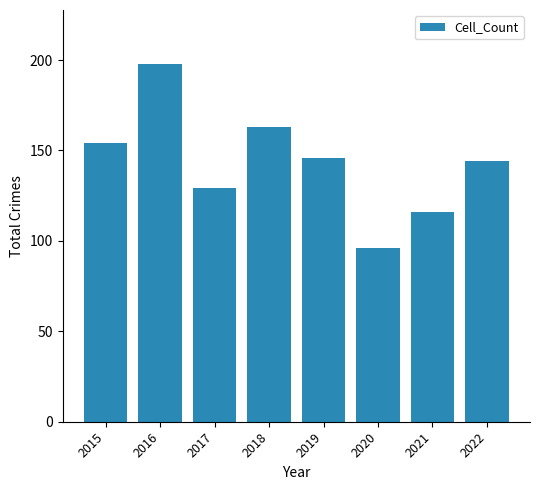

What is the difference between the values at 2016 and 2018?

35